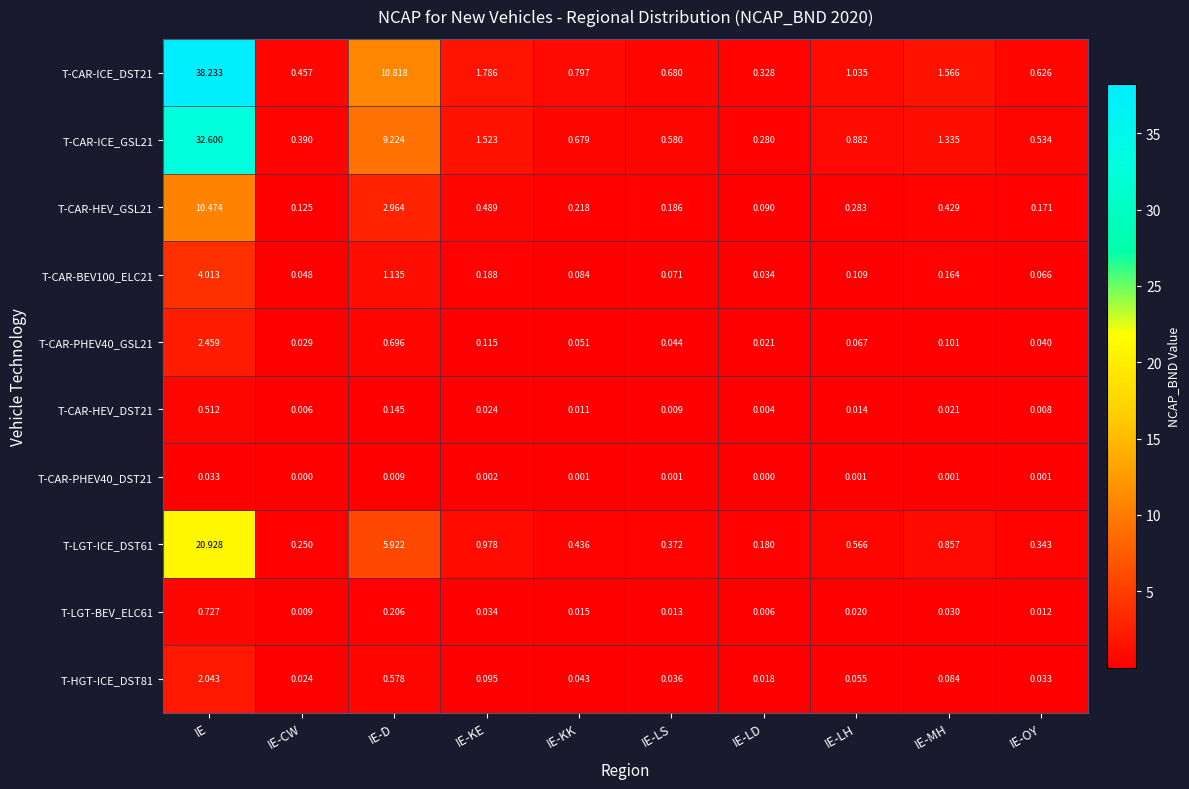

At how many categories does at least one series exceed 25?

1